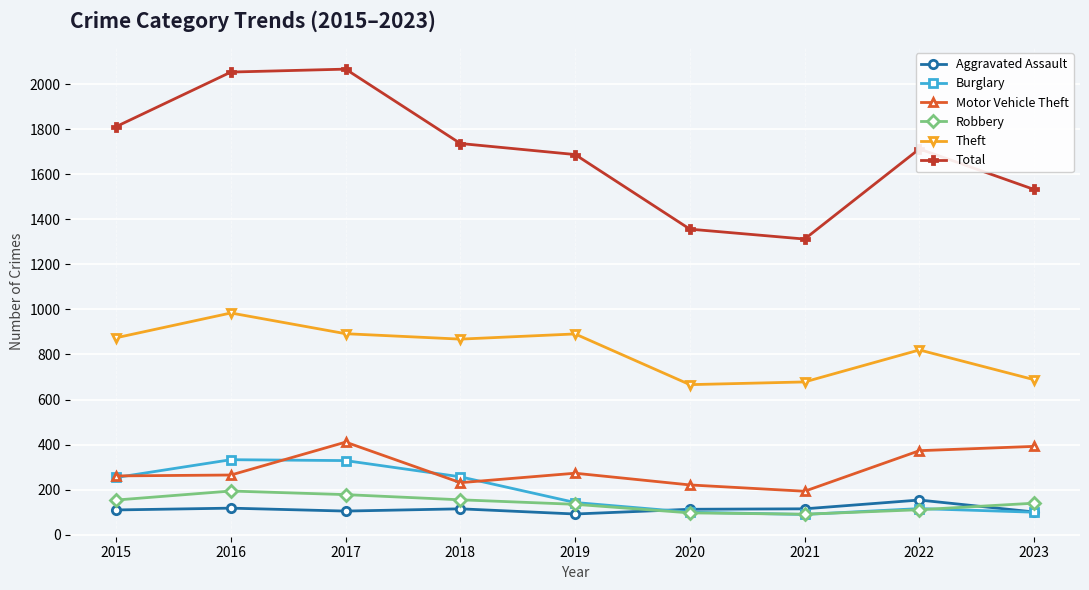

True or false: Theft and Aggravated Assault intersect in this chart.

False